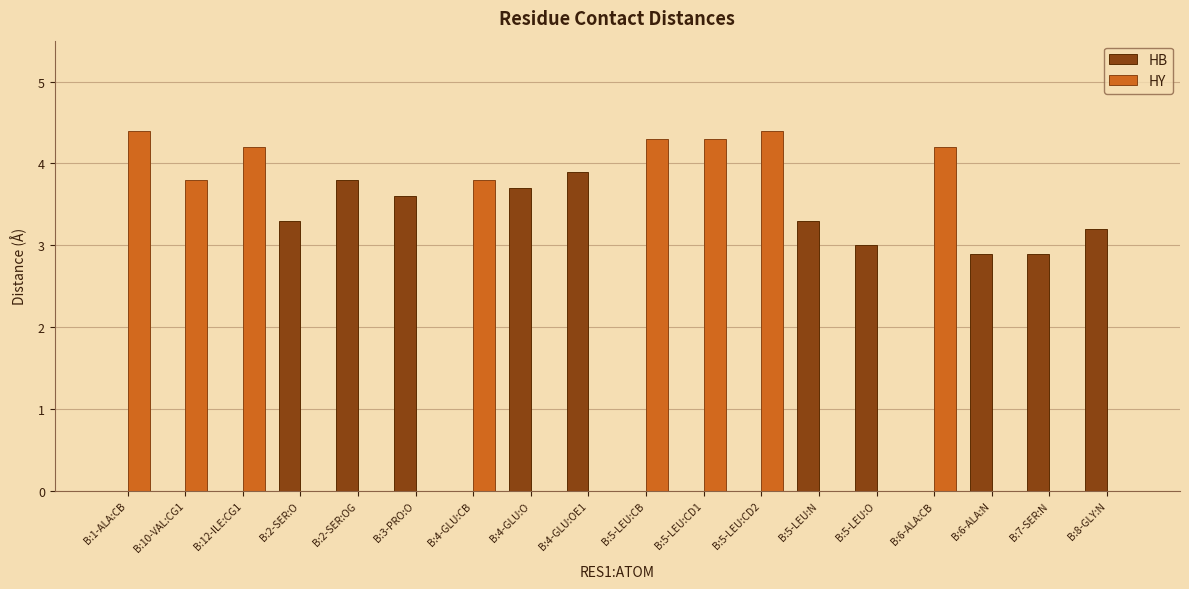

Which series changed the most between B:2-SER:OG and B:5-LEU:N?

HB